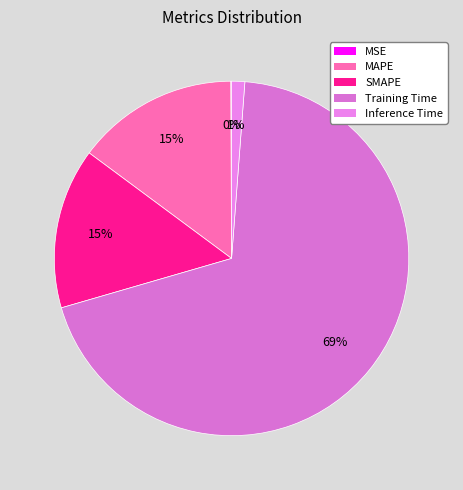

Does Training Time represent more than half of the total?

Yes